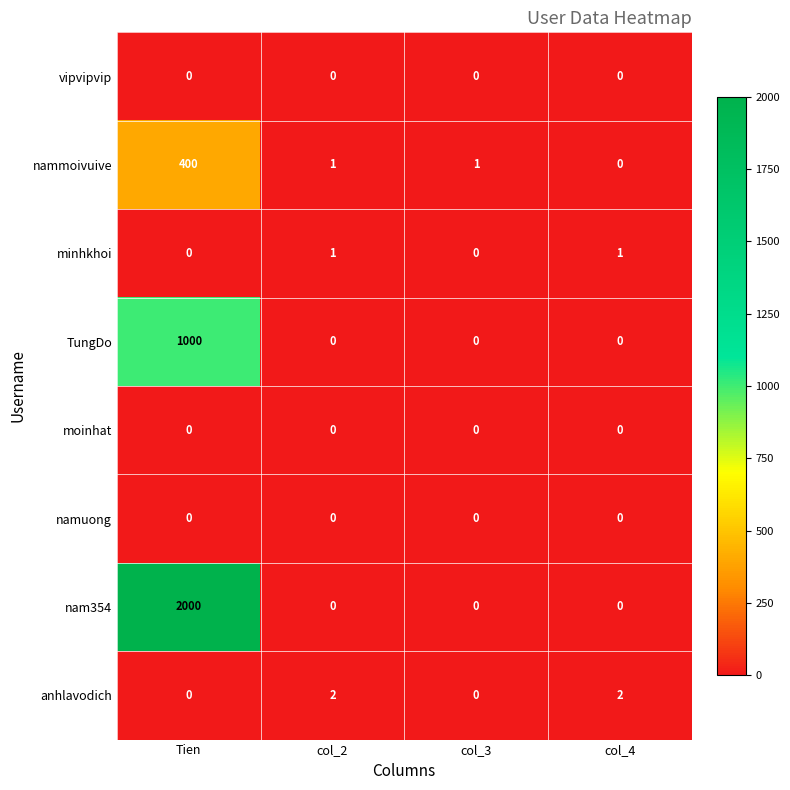

What is the maximum value for TungDo?

1000